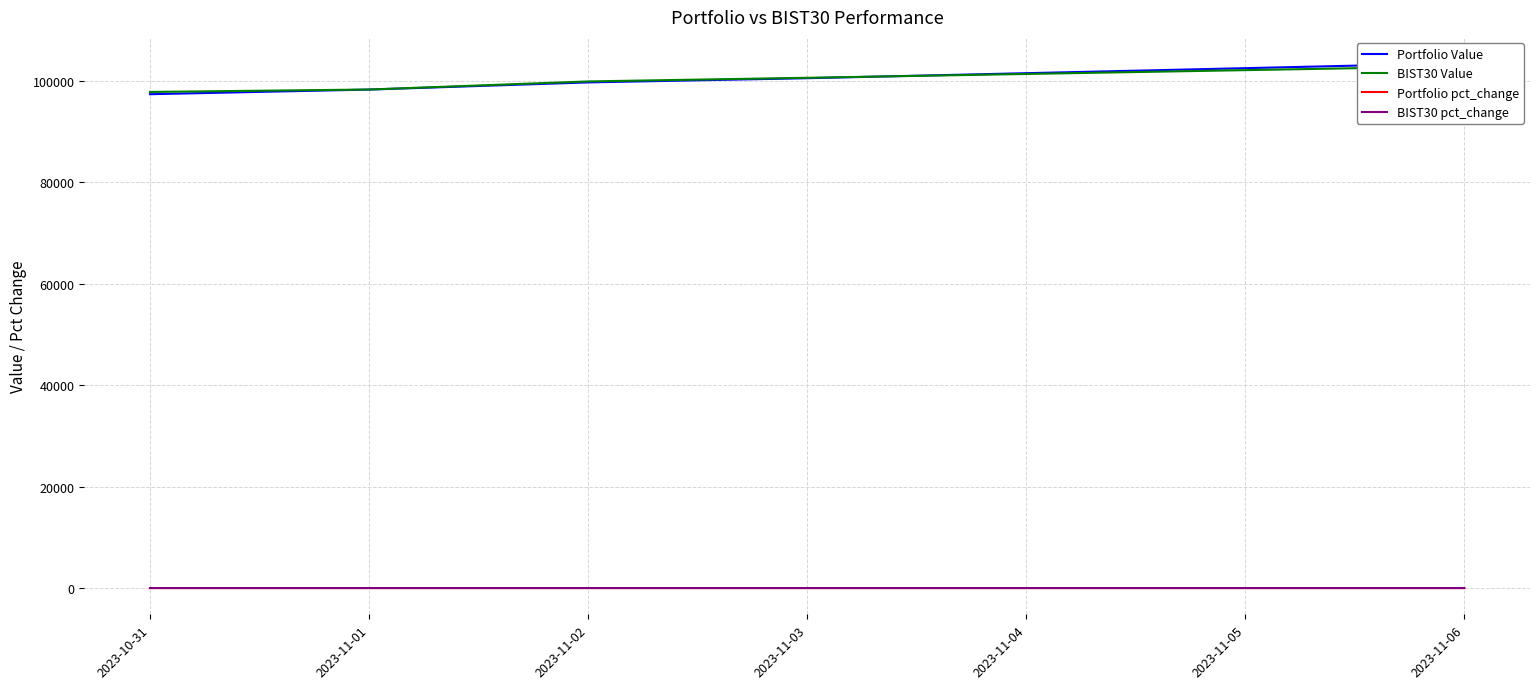

How many data points in BIST30 pct_change are less than 0?

1